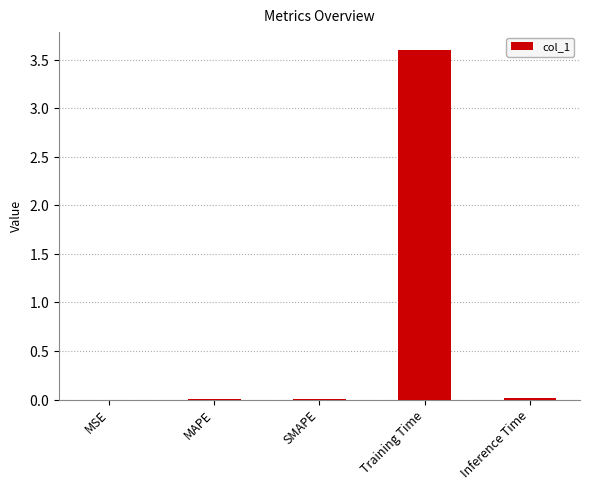

Reading left to right, transcribe all the data shown in this chart.

0.0	0.0	0.0	3.6	0.0